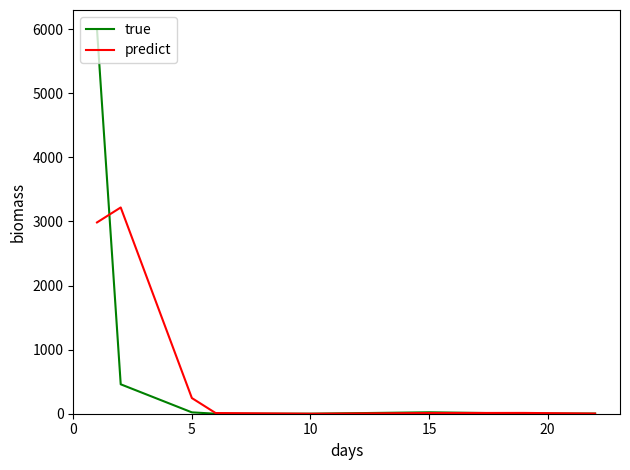

Which series has the widest spread of values?

true